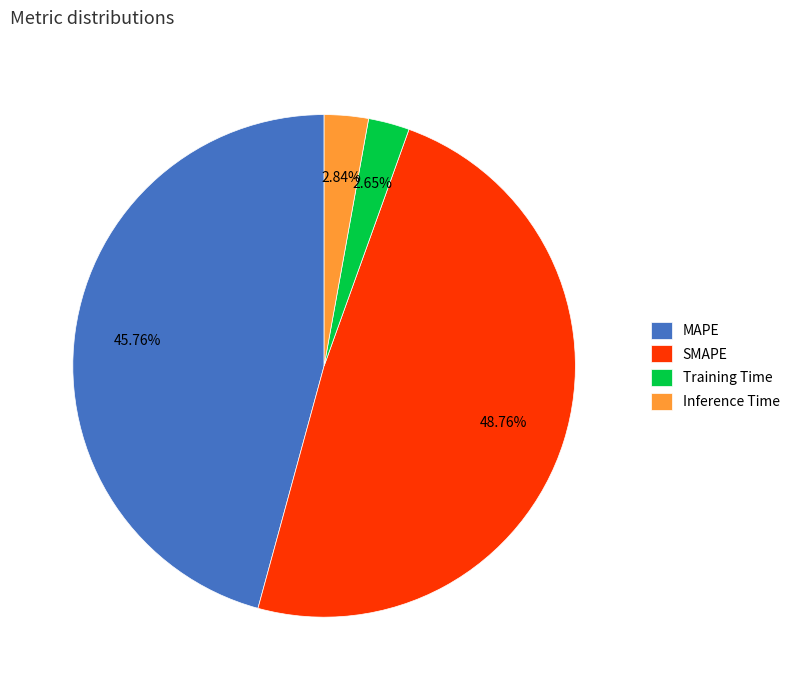

What percentage is NOT represented by SMAPE?

51.2%